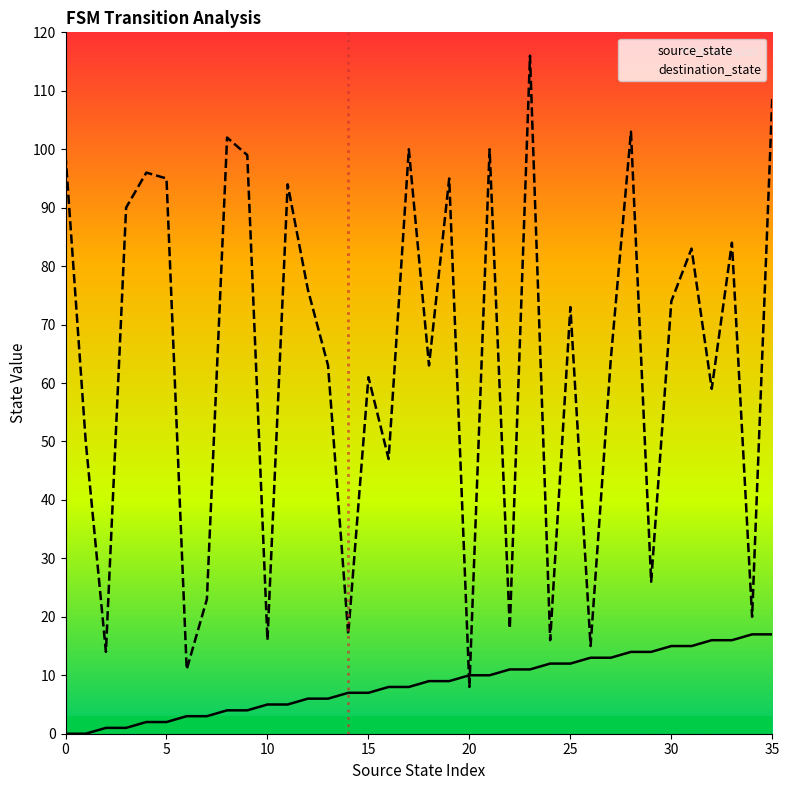

What is the difference between the maximum and minimum values in the source_state series?

17